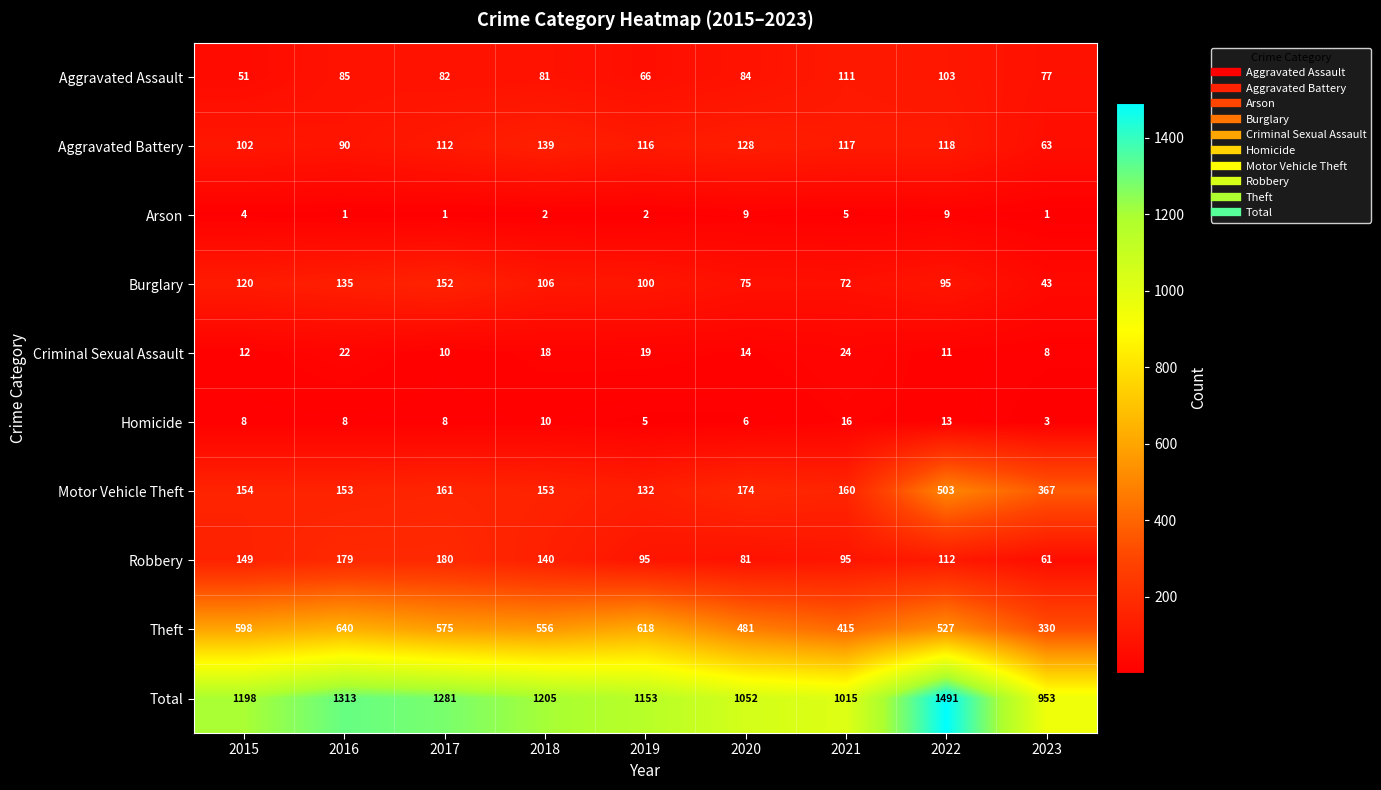

Which category has the highest value in the Homicide series?

2021